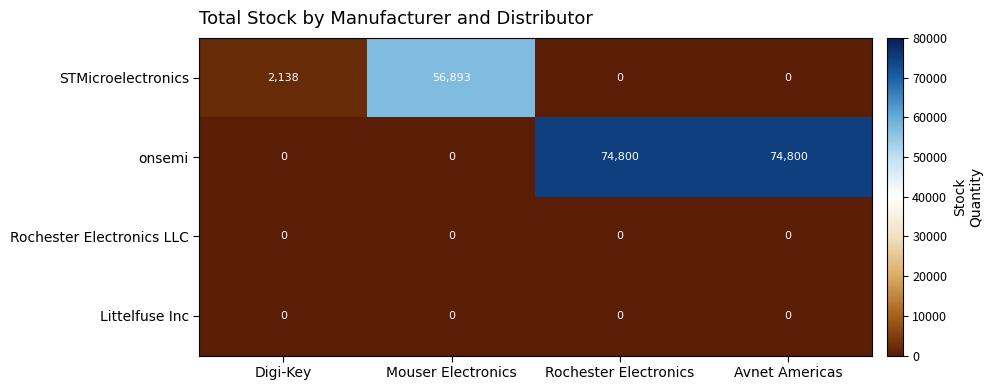

What is the difference between the onsemi values at Mouser Electronics and Avnet Americas?

74800